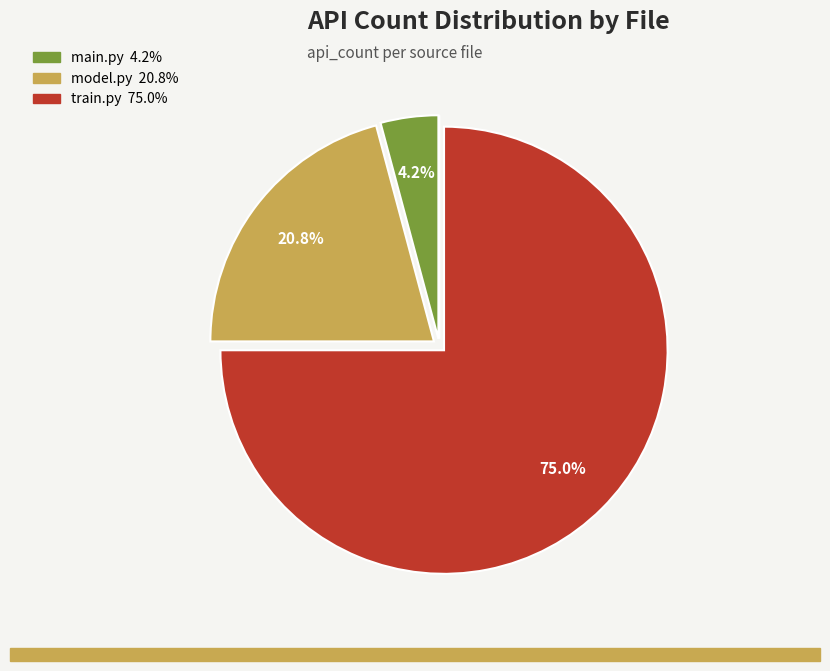

Is there a majority slice in this chart?

Yes